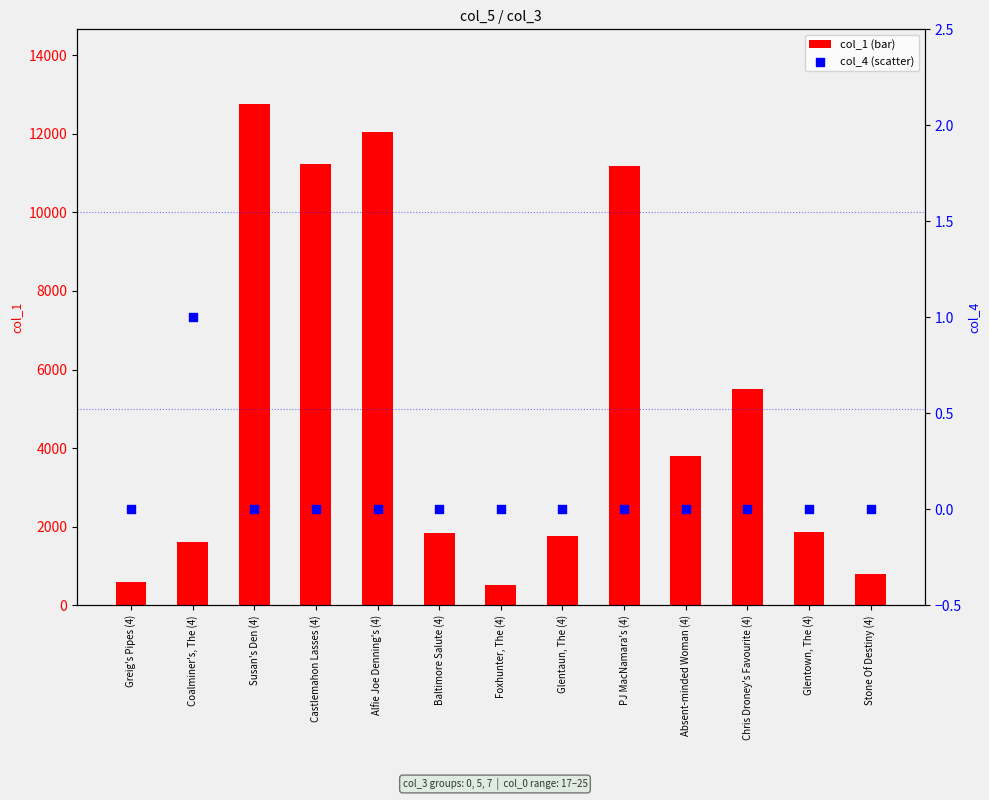

What is the total value across all series at Castlemahon Lasses (4)?

11242